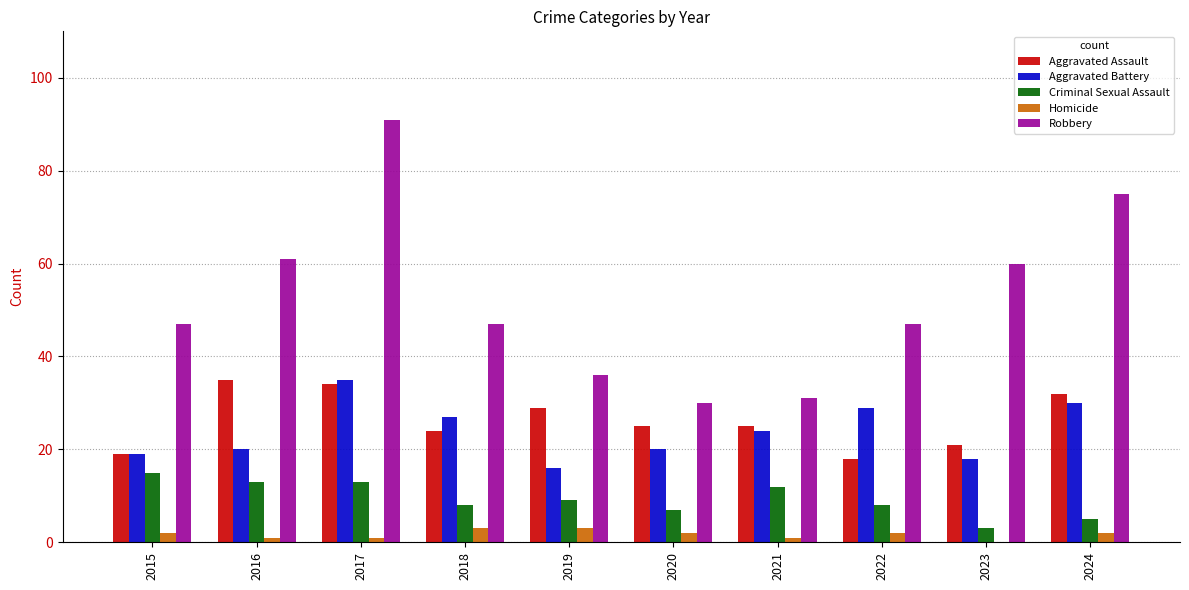

Read the Criminal Sexual Assault value at 2018.

8